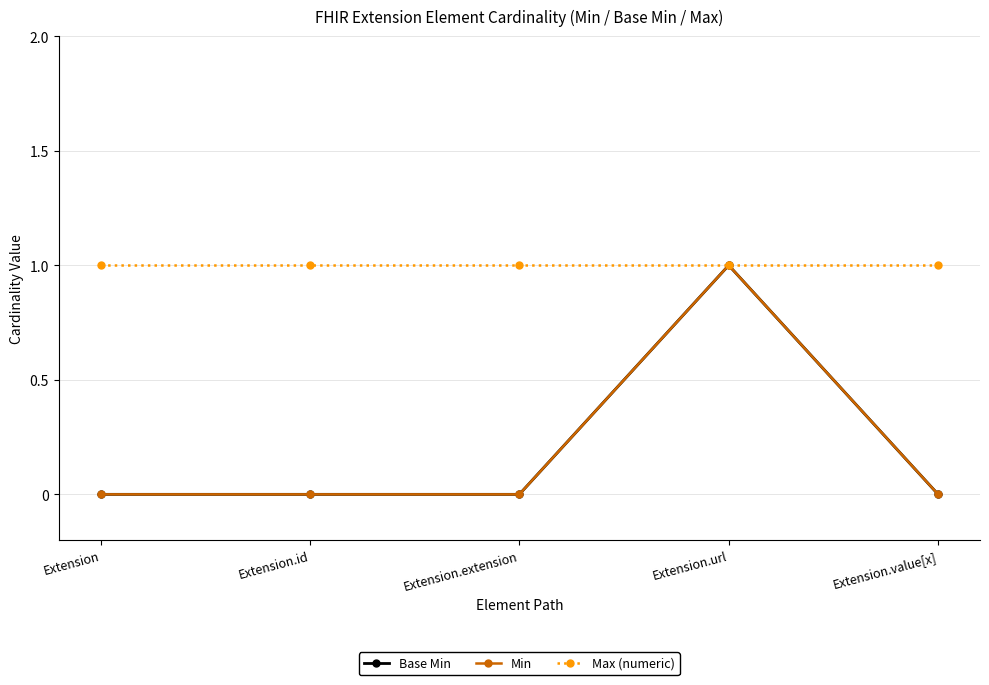

At which category is the sum across all series the highest?

Extension.url